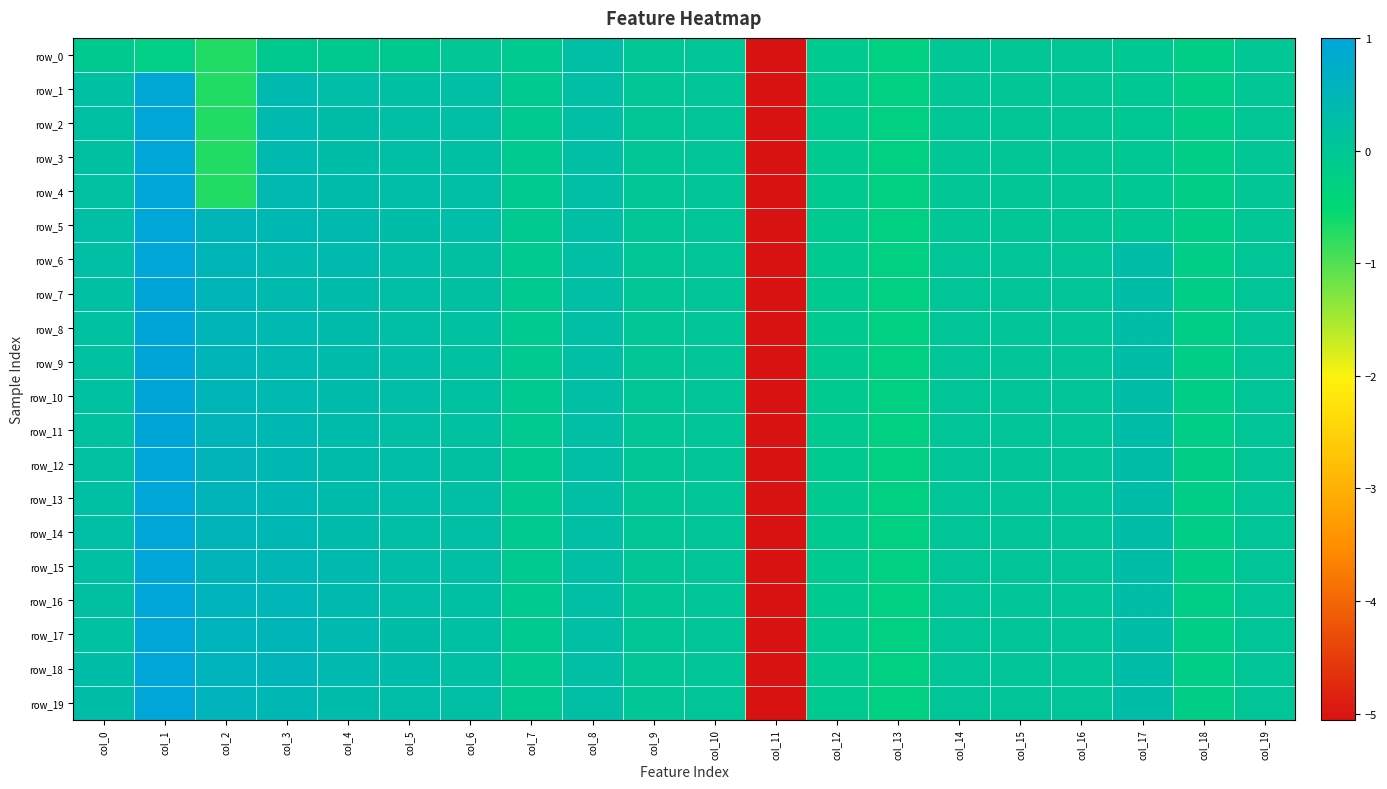

The value of row_17 at col_4 is 0.7. True or false?

False